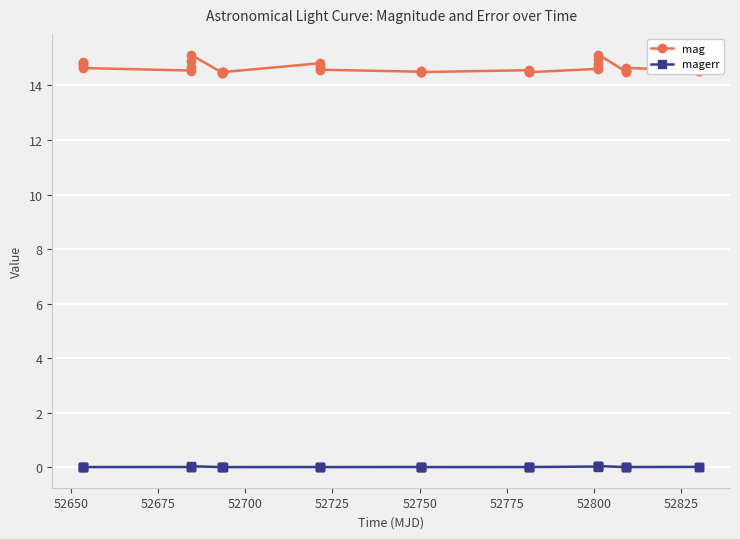

Which series has the largest range (max minus min)?

mag